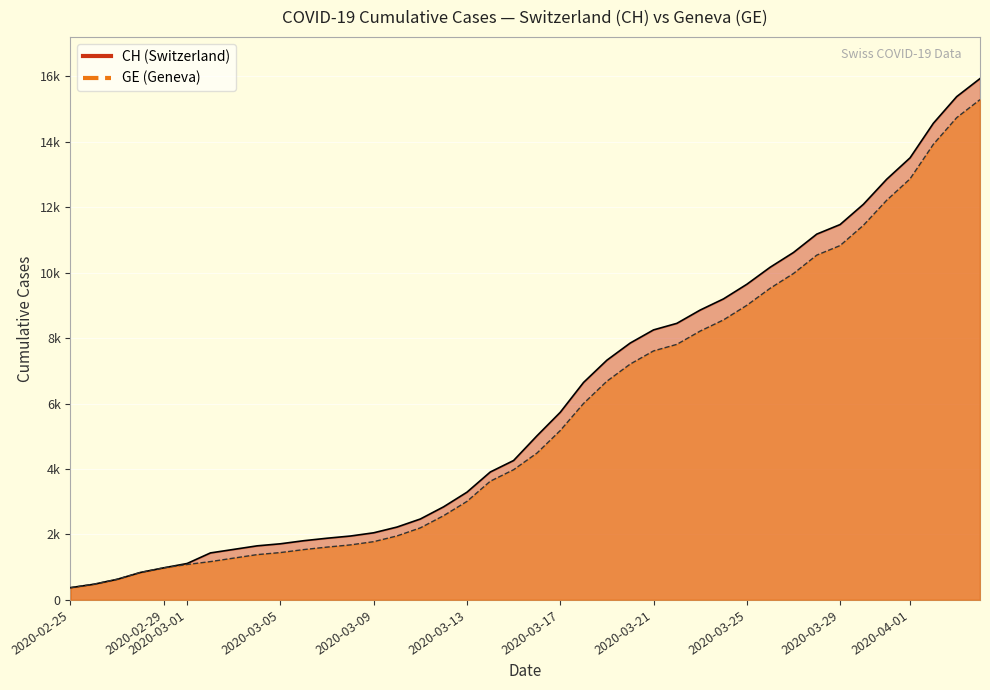

What is the sum of all GE values?

225656